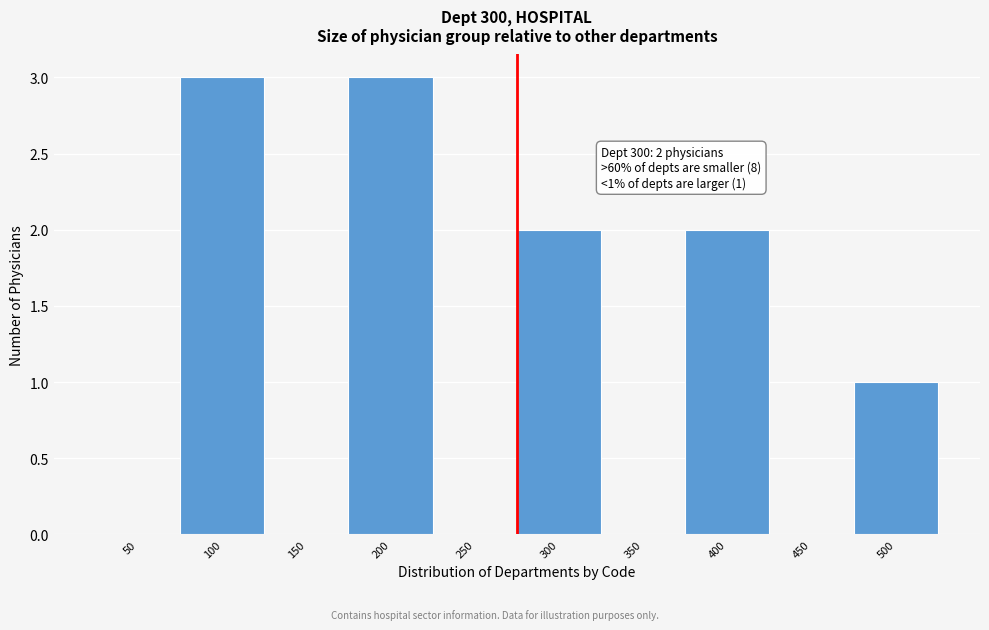

Reading left to right, extract all data points from this chart.

50=0	100=3	150=0	200=3	250=0	300=2	350=0	400=2	450=0	500=1